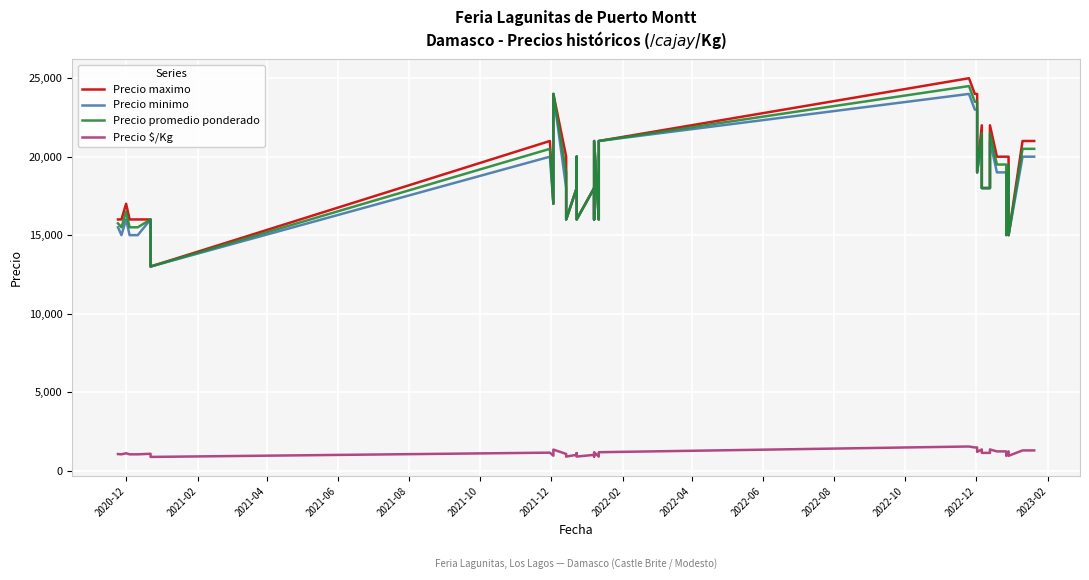

How many interior local valleys does the Precio promedio ponderado series have?

10